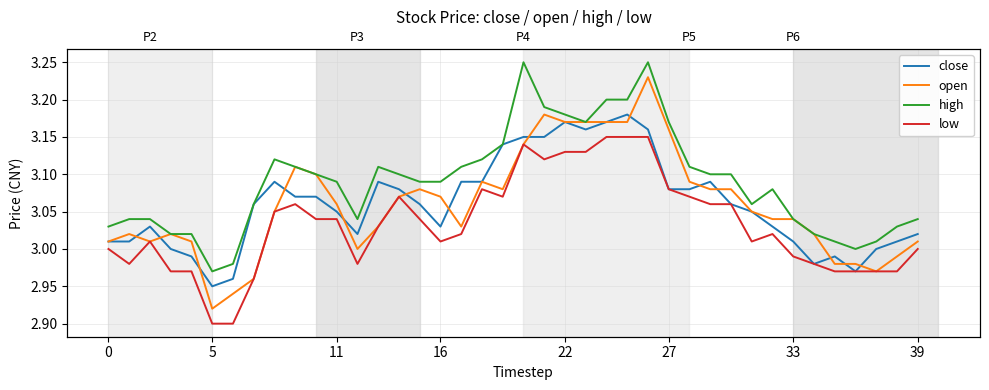

How many values in the low series are below 3?

13